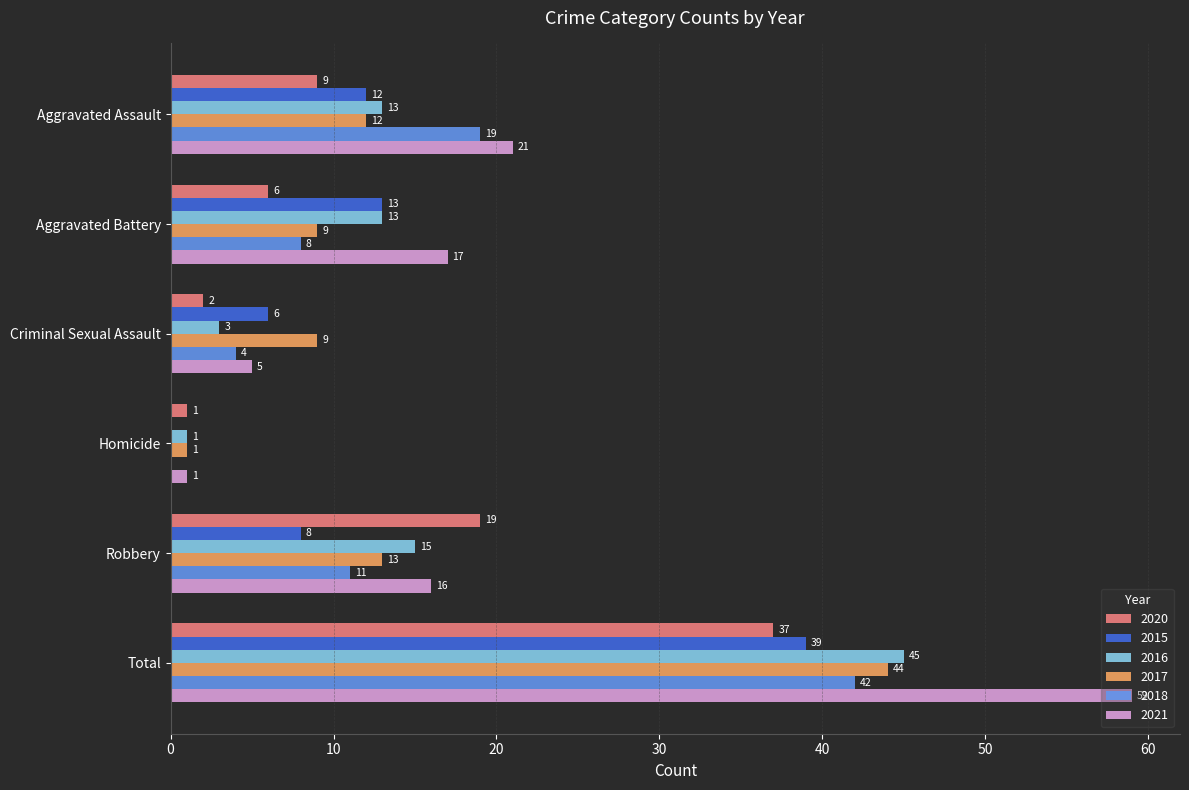

What is the sum of all 2017 values?

88